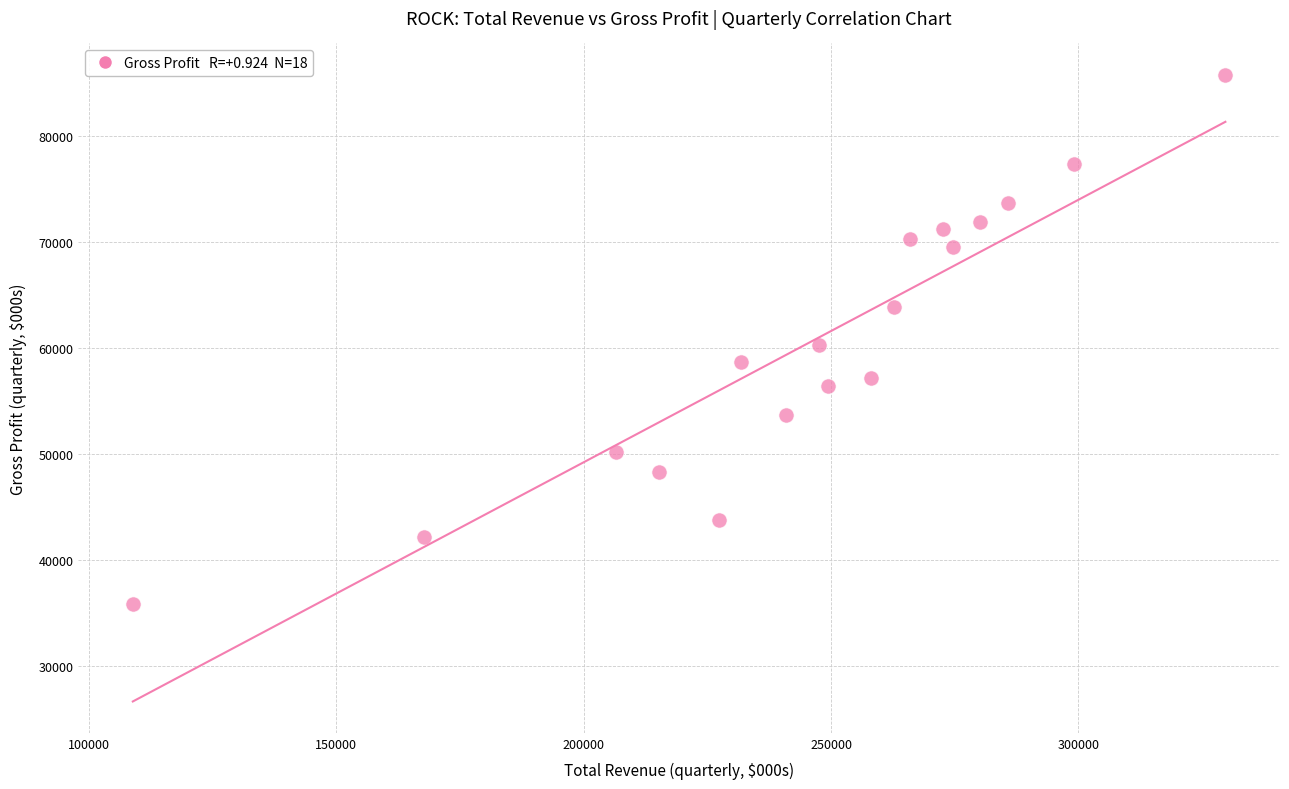

What is the range of X values (max minus min)?

220800